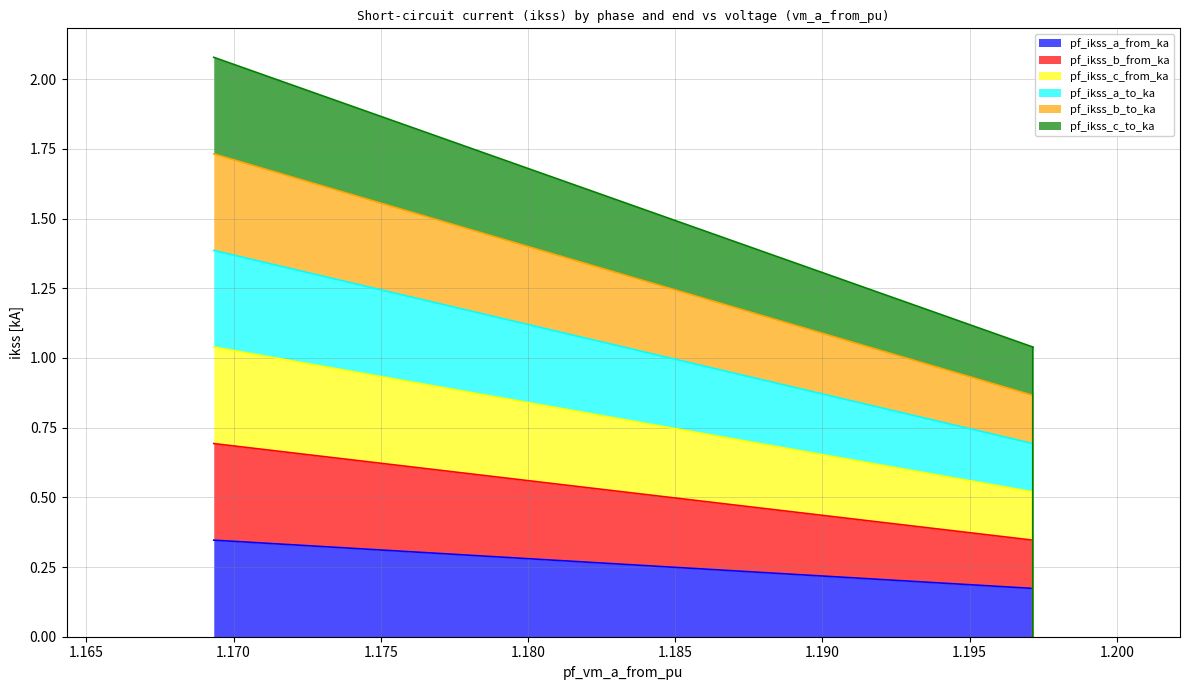

What is the greatest value displayed?

2.1